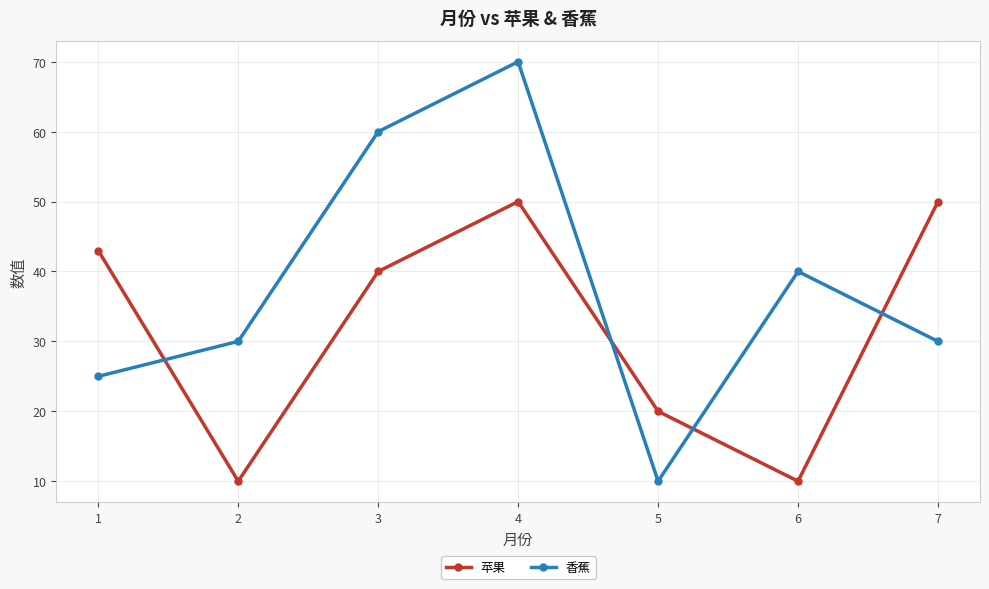

Where do 香蕉 and 苹果 first cross each other?

1 and 2